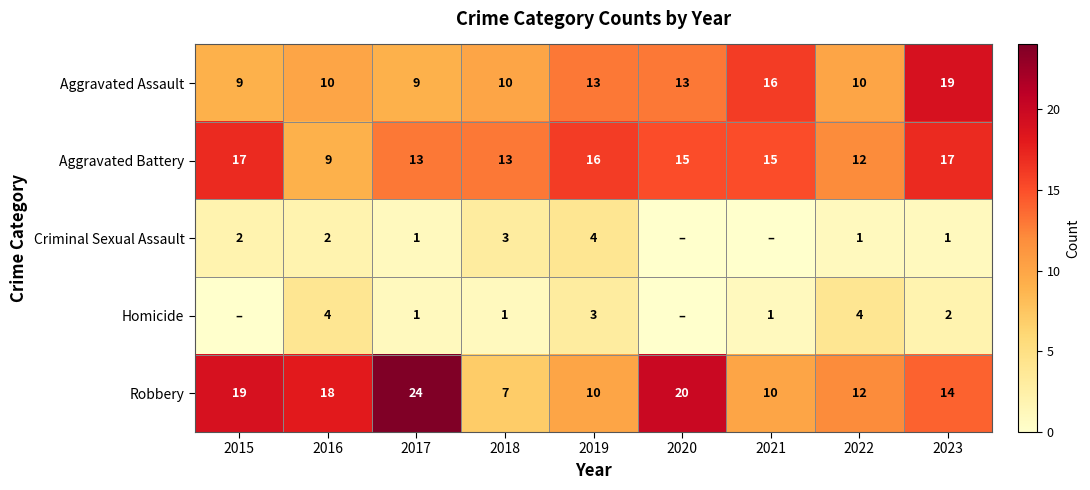

Rank the series at 2023 from lowest to highest value.

Criminal Sexual Assault, Homicide, Robbery, Aggravated Battery, Aggravated Assault